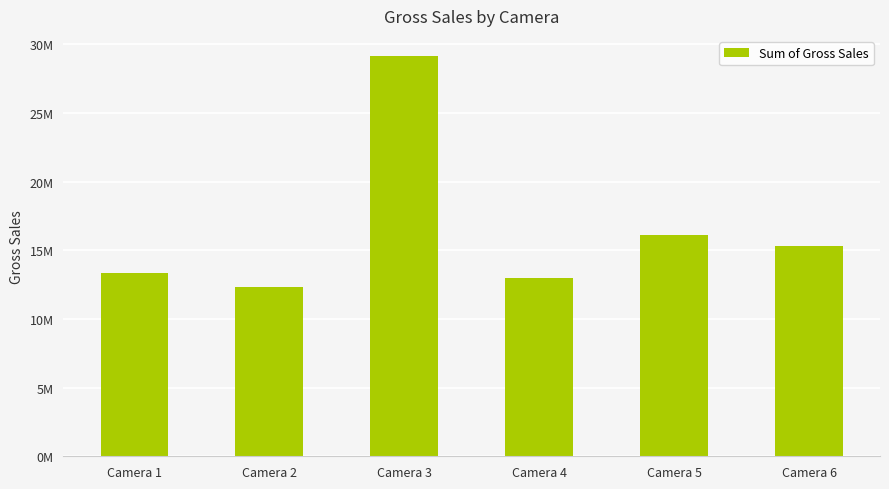

True or false: the data shows 15328544.5 at Camera 6.

True